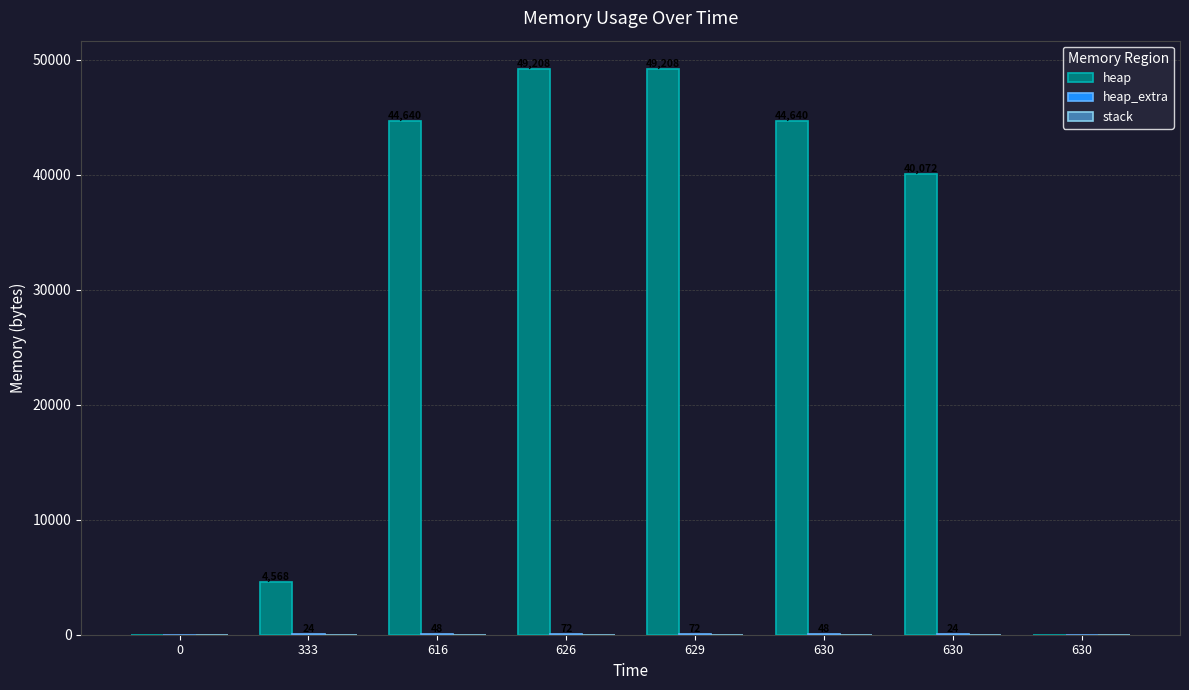

How many series are shown in this chart?

2